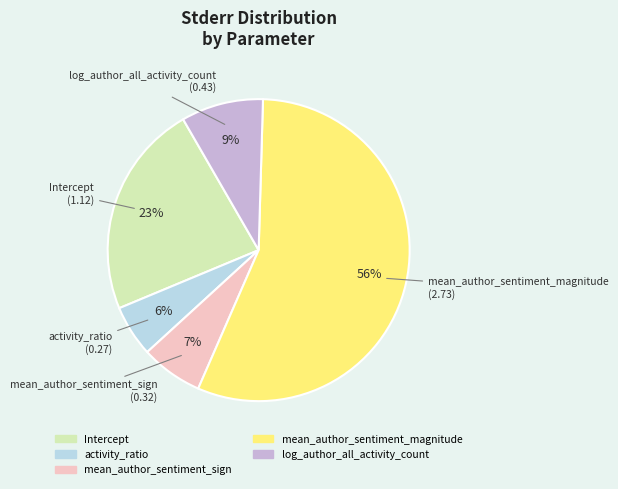

The activity_ratio slice represents 6% of the pie. True or false?

True